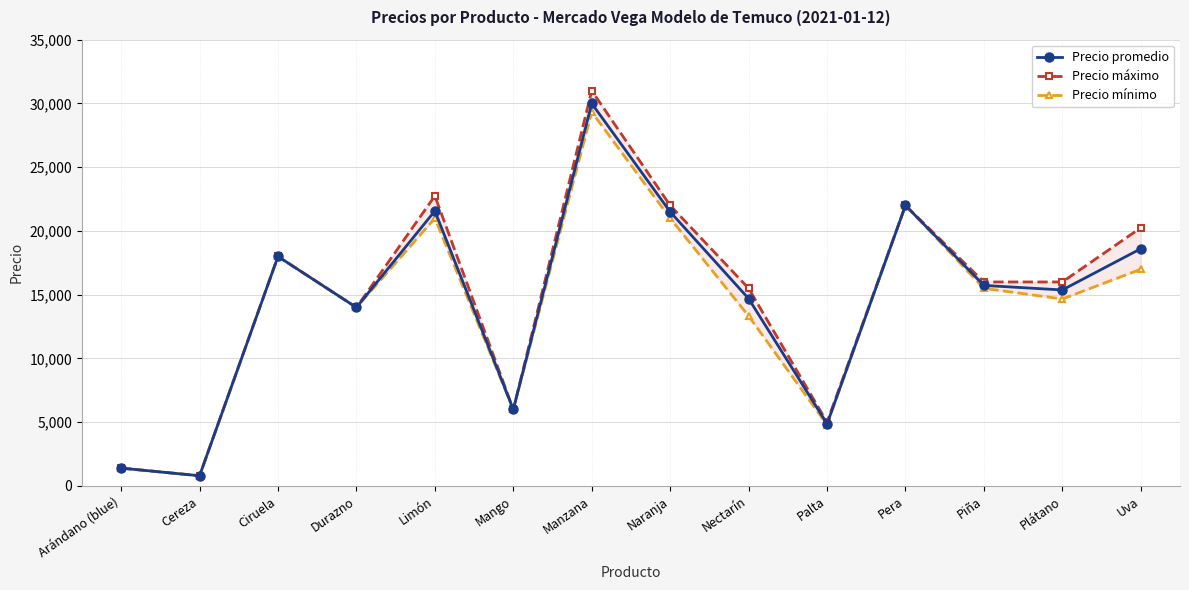

What is the total value across all series at Mango?

18000